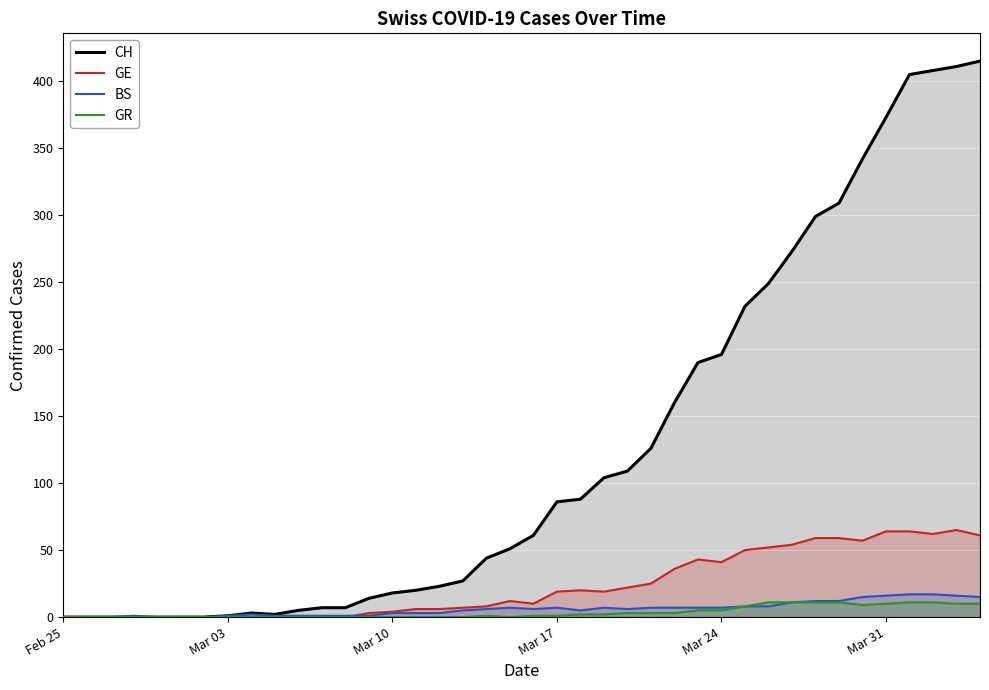

At how many categories does at least one series exceed 151?

14